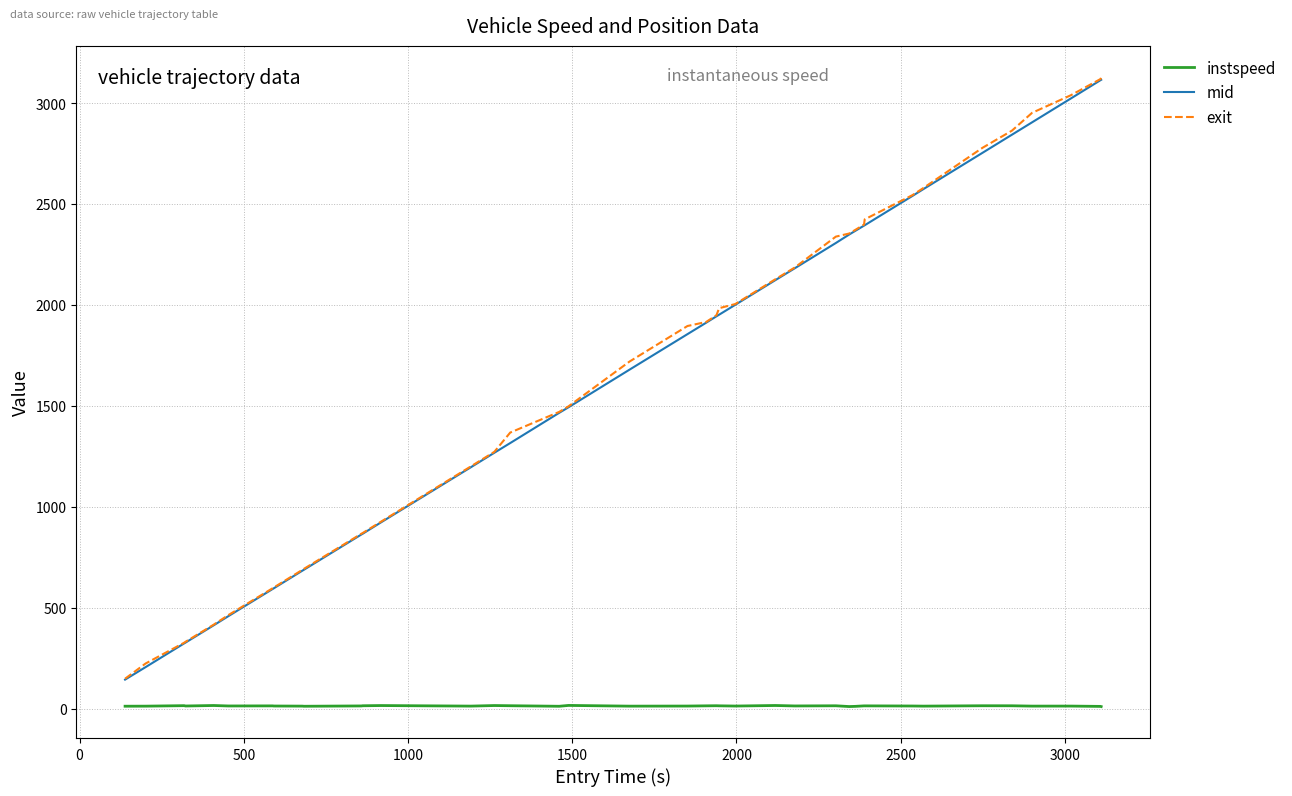

How many series are shown in this chart?

3